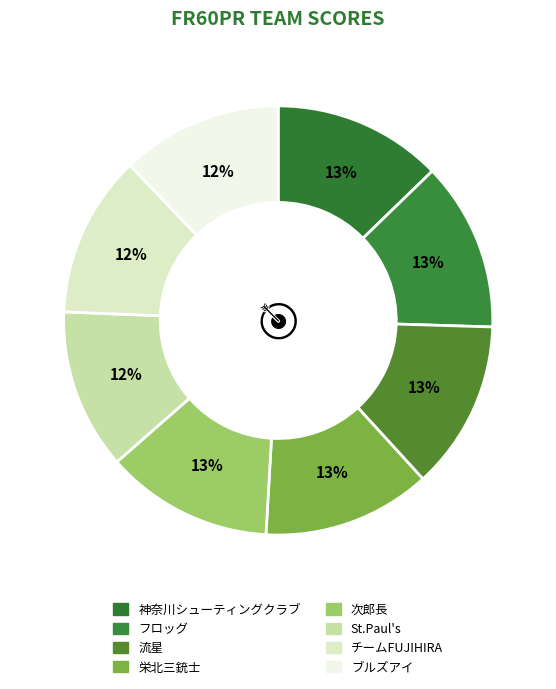

Which has a higher value, 栄北三銃士 or チームFUJIHIRA?

栄北三銃士